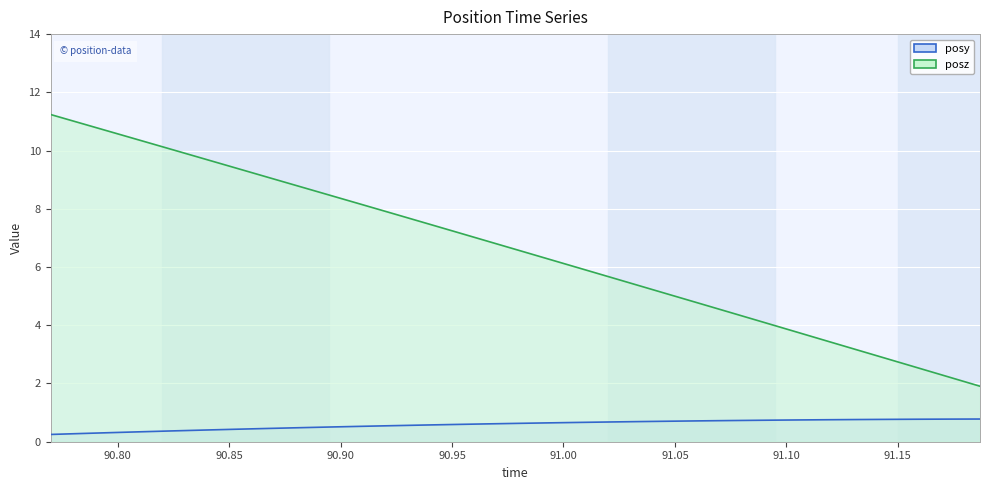

How many lines are shown in the chart?

2